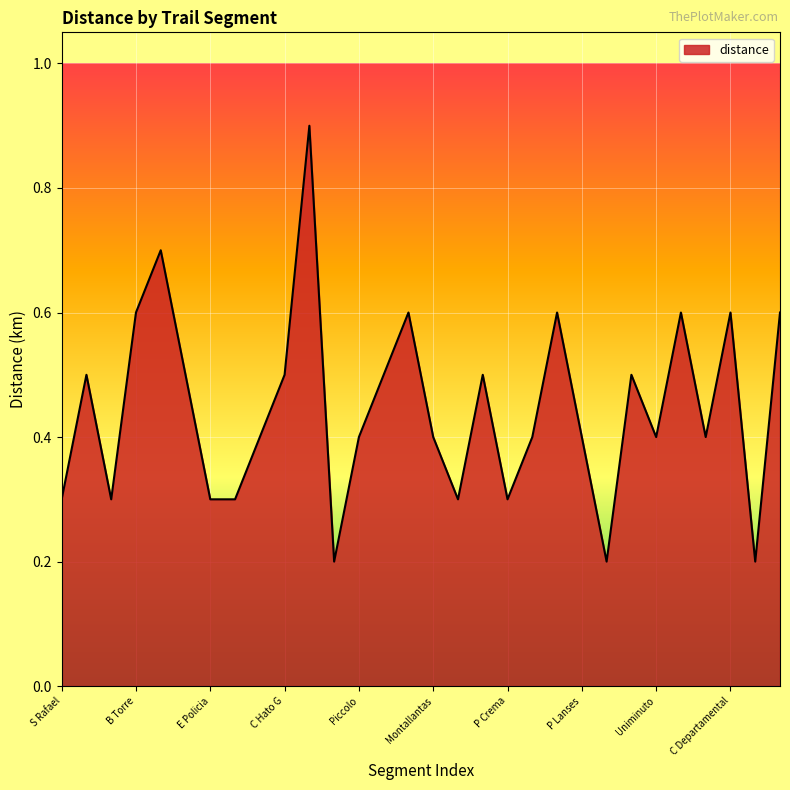

How many lines are shown in the chart?

1